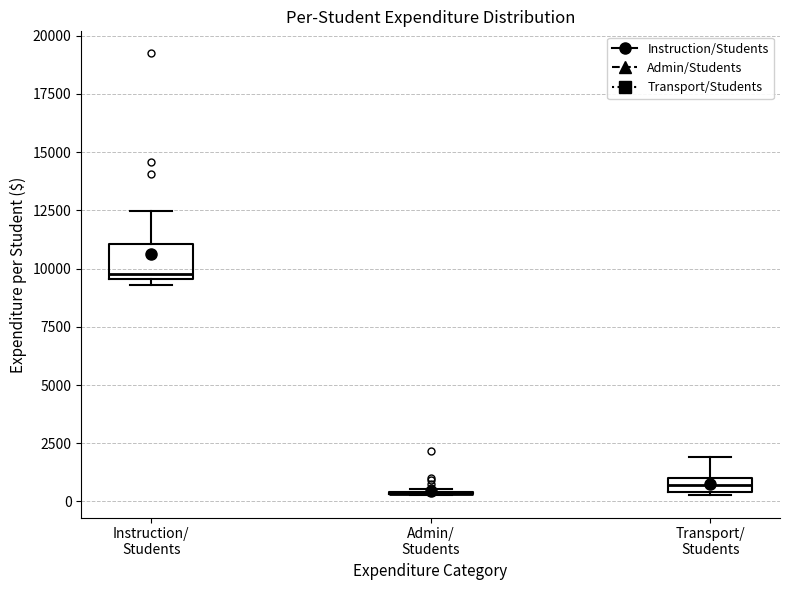

Which box is the tallest, from its lower edge to its upper edge?

Instruction/ Students